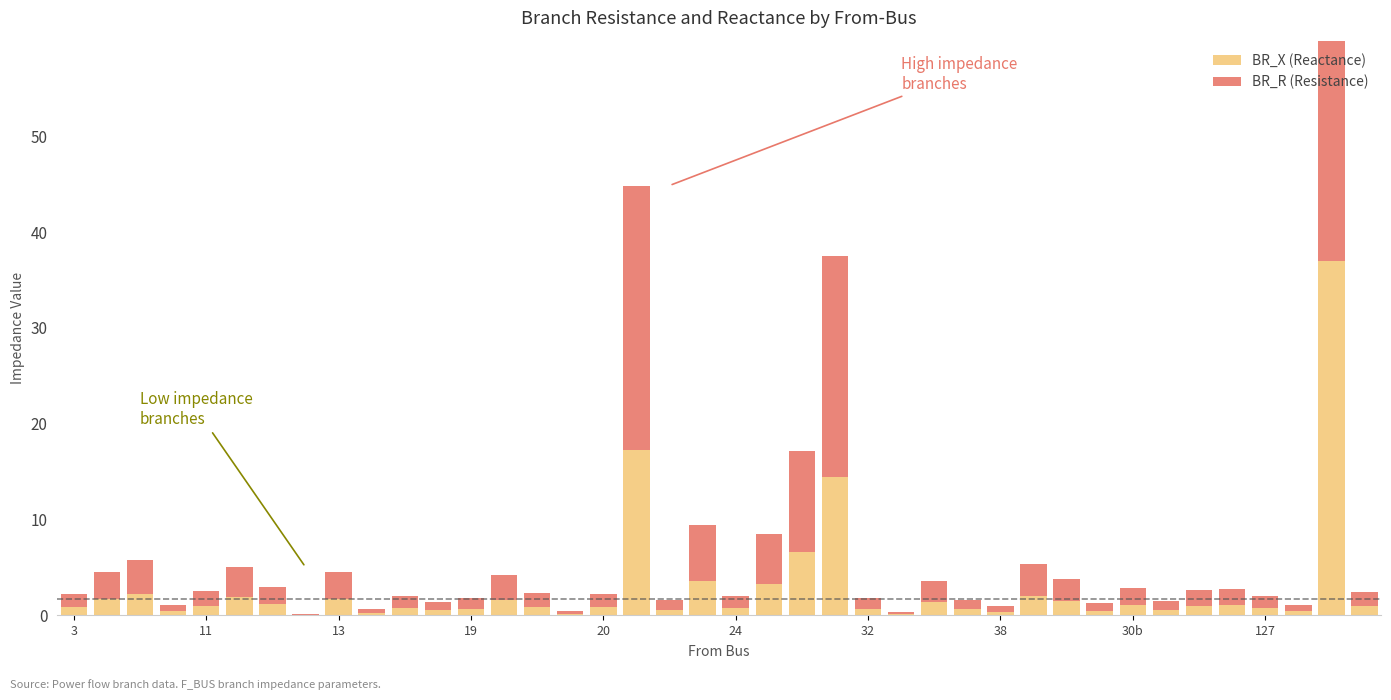

Which has a higher value, 13 or 20?

13